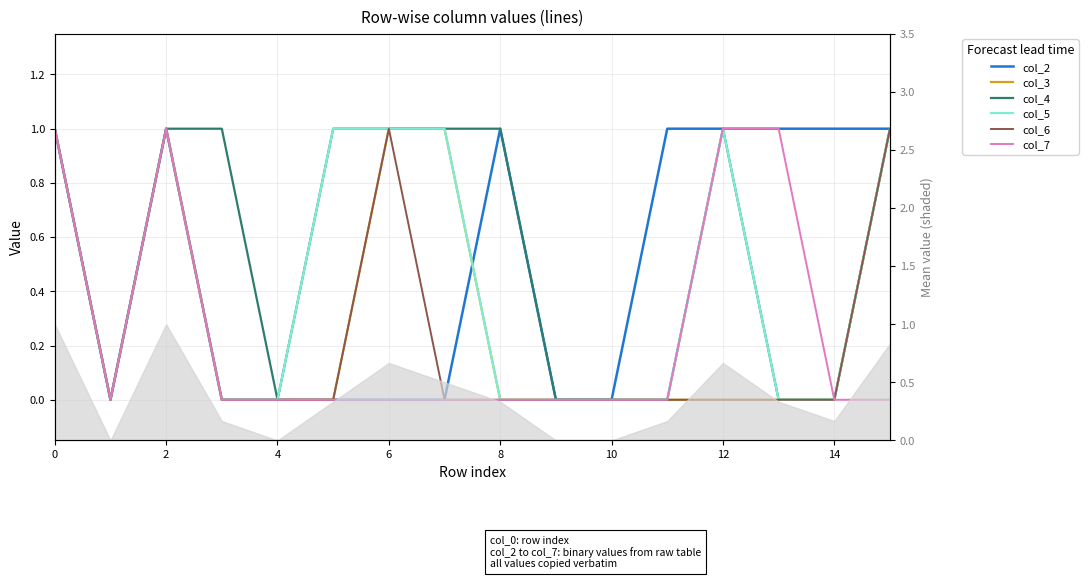

What is the difference between the second highest and second lowest values in the col_7 series?

1